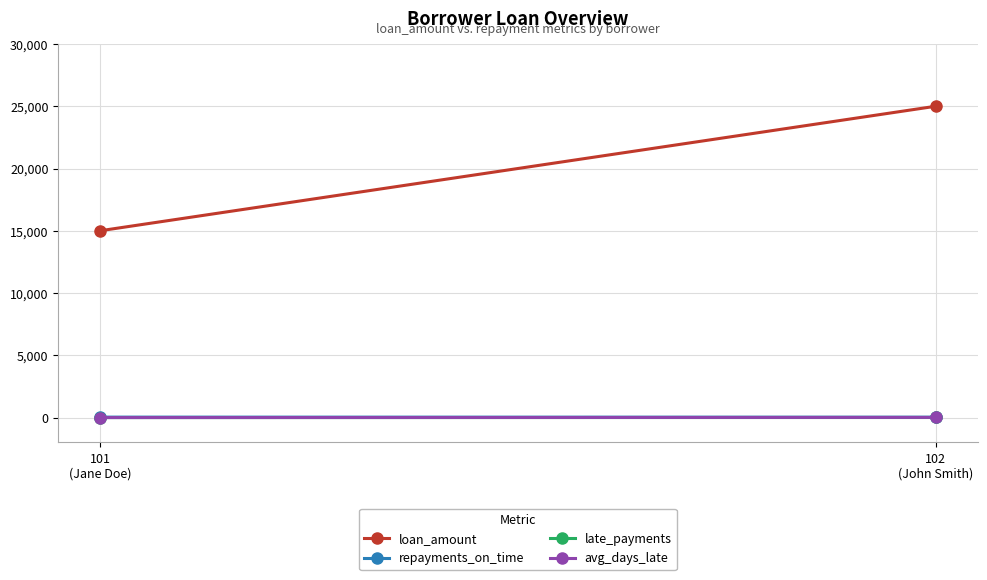

What is the label of the 1st point from the right?

102
(John Smith)